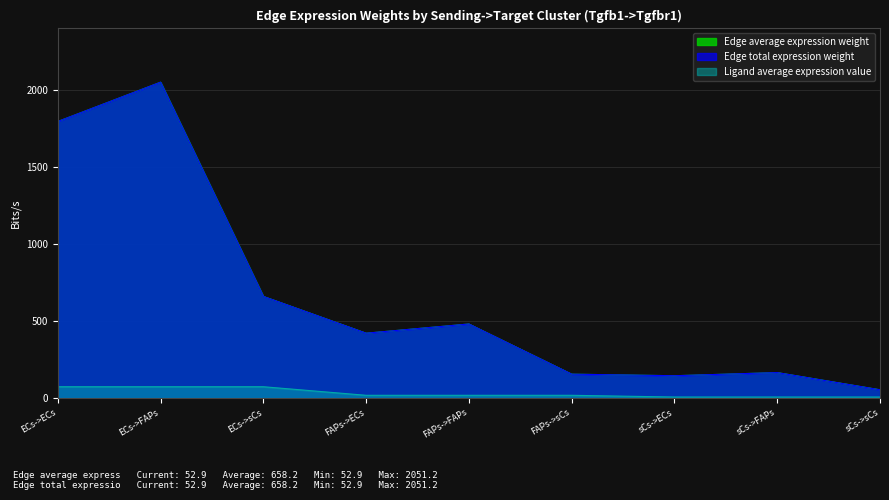

What is the total value across all series at sCs->FAPs?

335.2